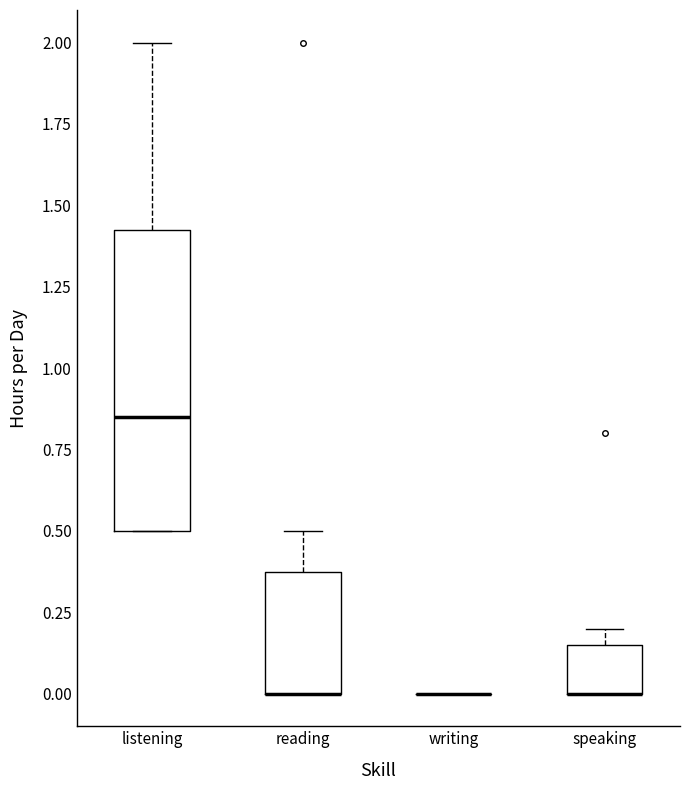

Reading left to right, read every box against the y-axis: the position of its median line, the range the box covers, and the ends of its whiskers. The values are not printed on the chart, so give them approximately, as read against the axis.

listening: median 0.85, box 0.50 to 1.45, whiskers 0.50 to 2.00
reading: median 0.00 (drawn on the box's lower edge), box 0.00 to 0.40, whiskers 0.00 to 0.50
writing: box collapsed to a line at 0.00, whiskers 0.00 to 0.00
speaking: median 0.00 (drawn on the box's lower edge), box 0.00 to 0.15, whiskers 0.00 to 0.20